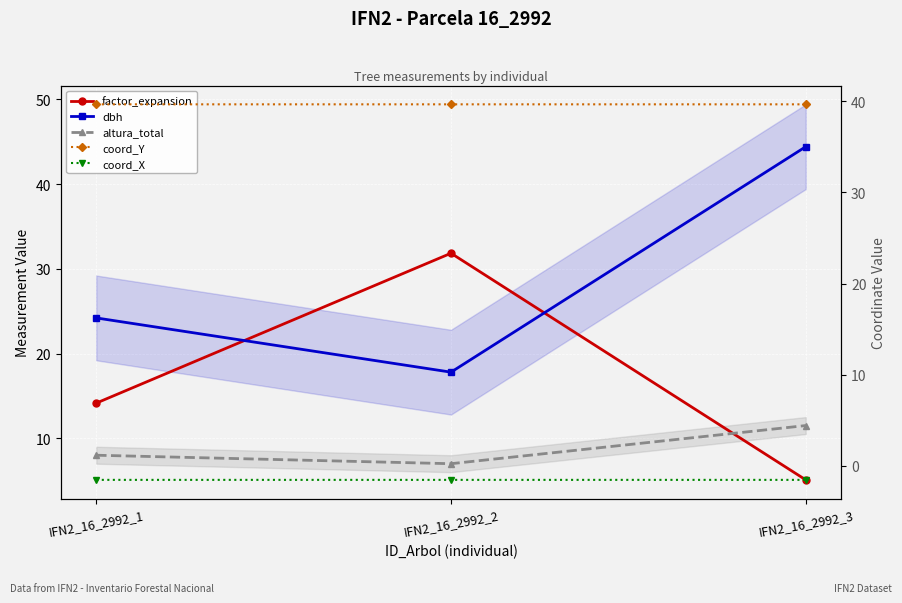

At IFN2_16_2992_3, list the series in order from largest to smallest.

dbh, coord_Y, altura_total, factor_expansion, coord_X